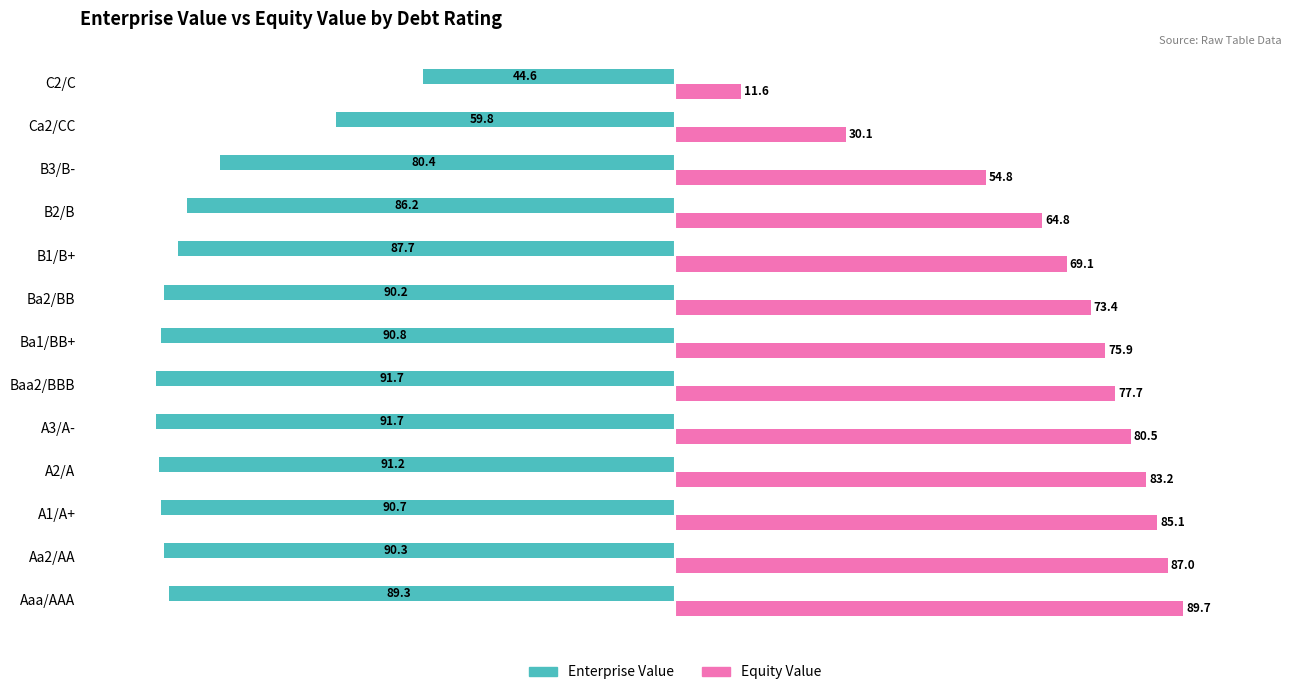

How many values in the Equity Value series exceed 75?

7